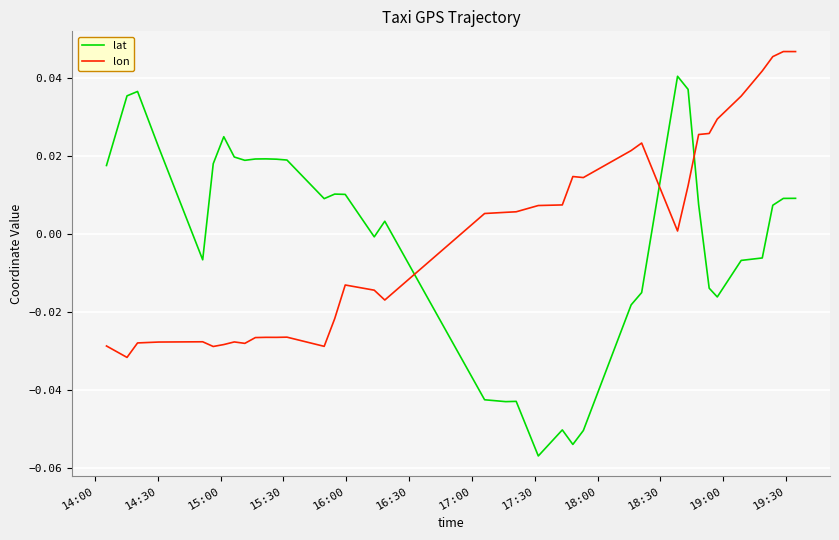

How many times do lat and lon cross each other?

3